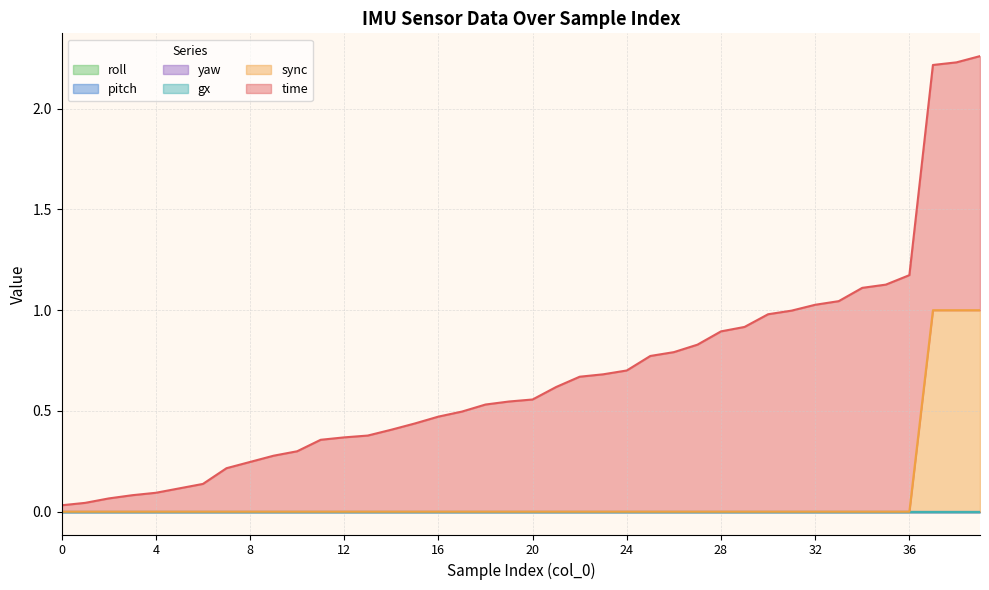

True or false: yaw has more than 1 points higher than both neighbors.

False